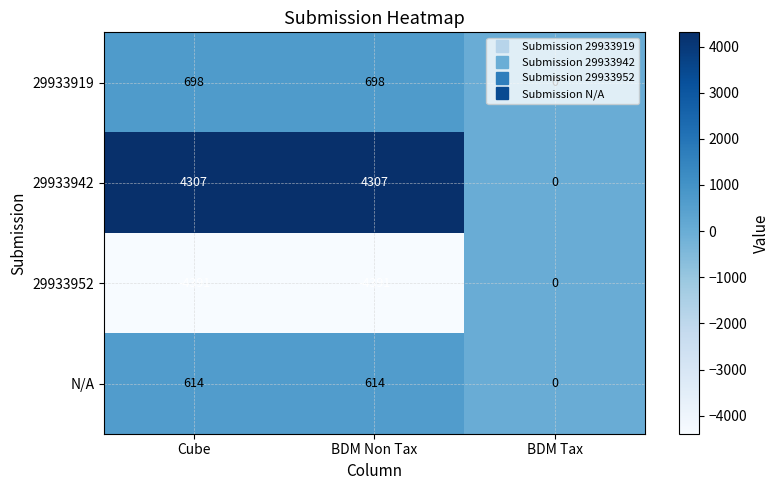

What is the difference between the second highest and minimum values in the N/A series?

614